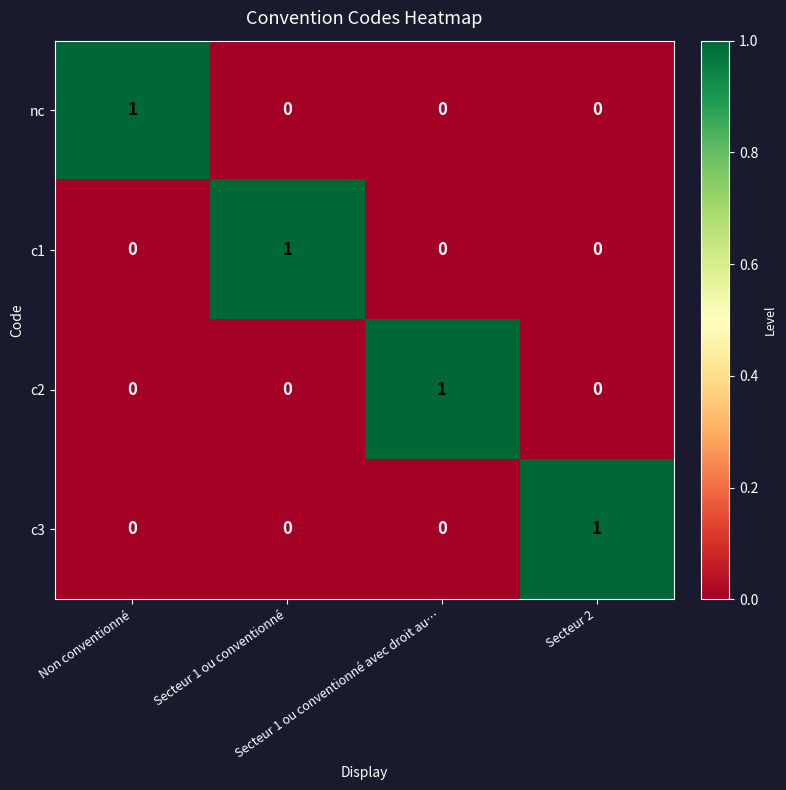

Count the c1 values in the range 0 to 1.

4